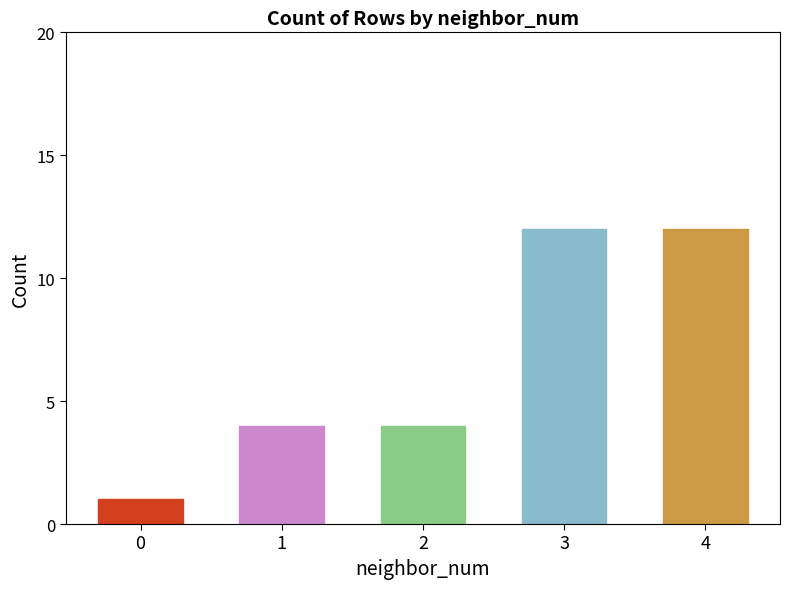

What is the greatest value displayed?

12